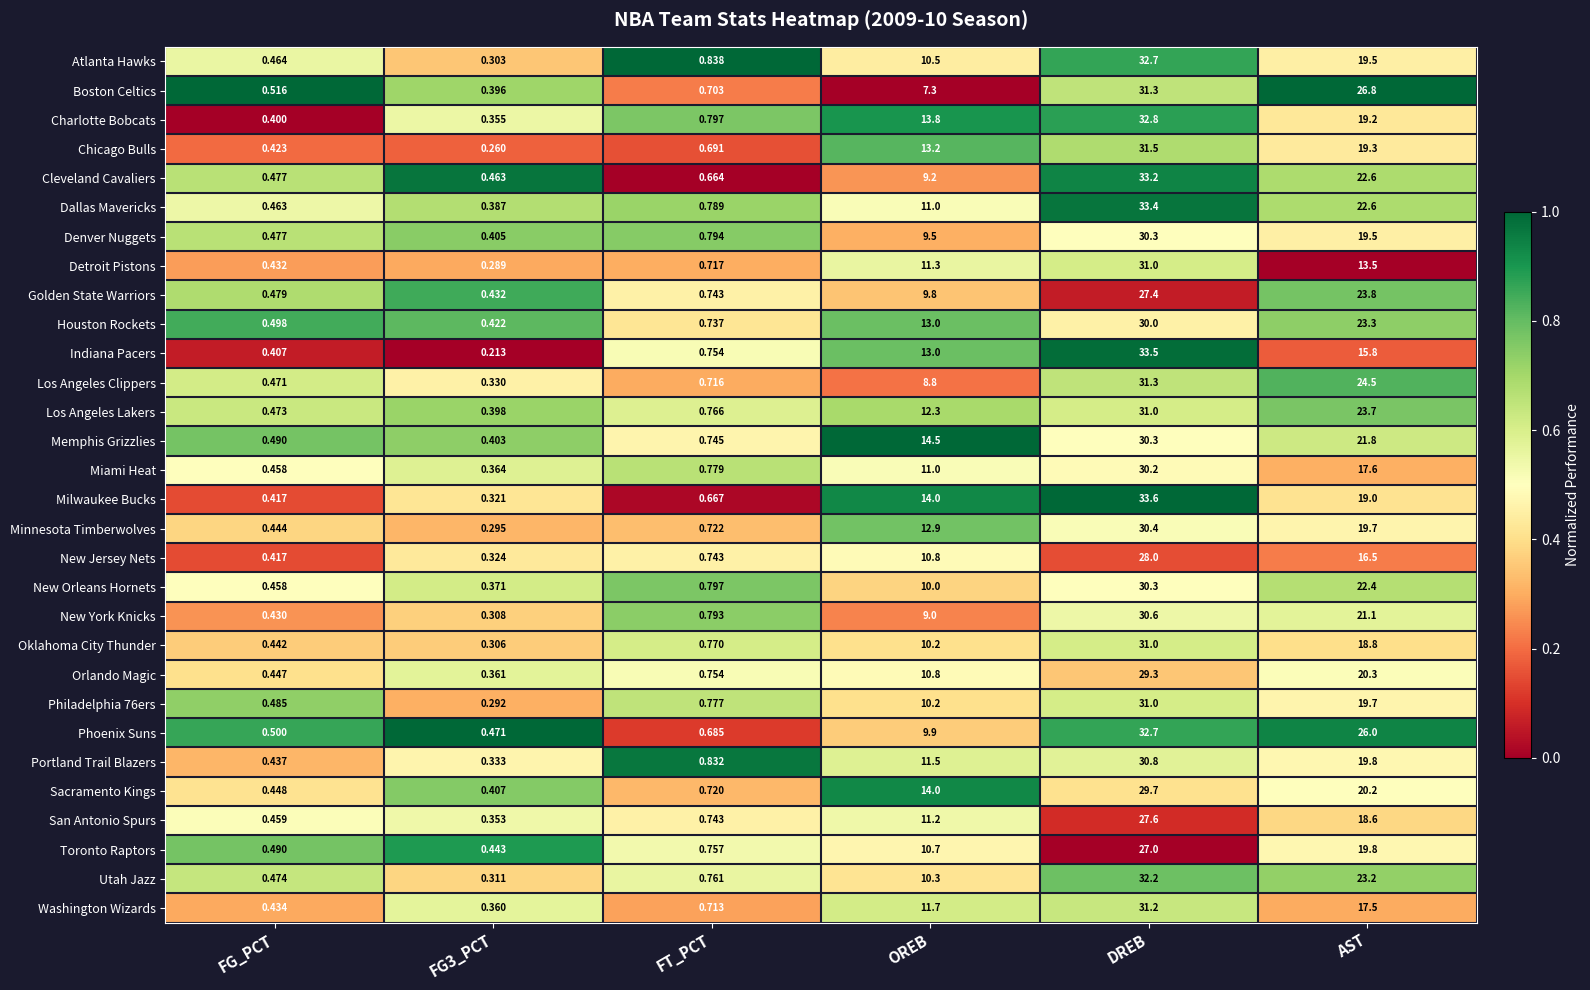

Count the number of data series in this chart.

30